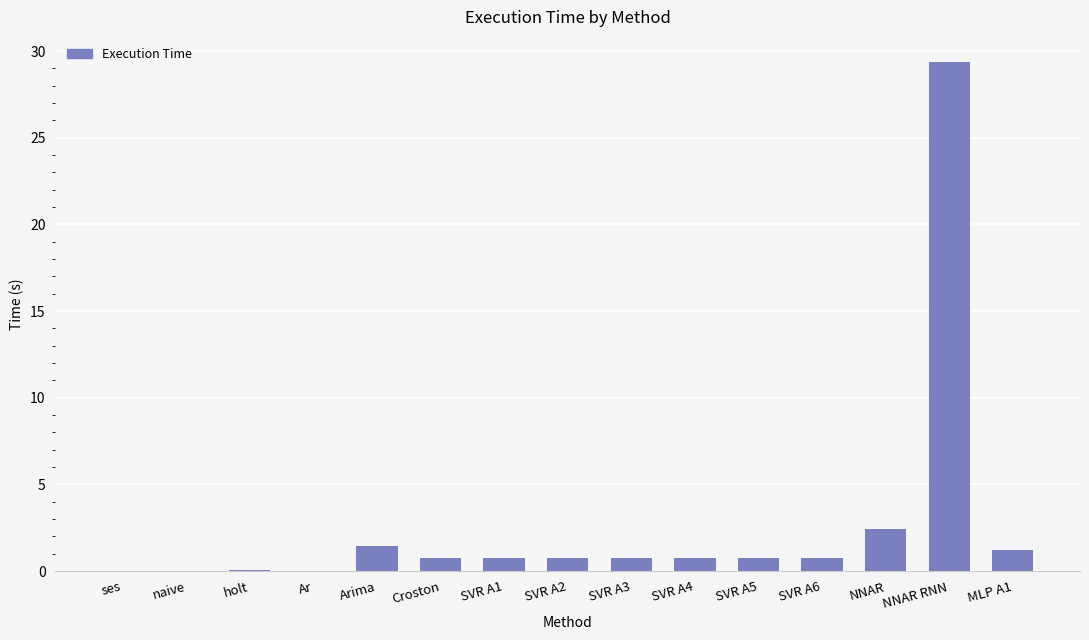

What is the greatest value displayed?

29.3